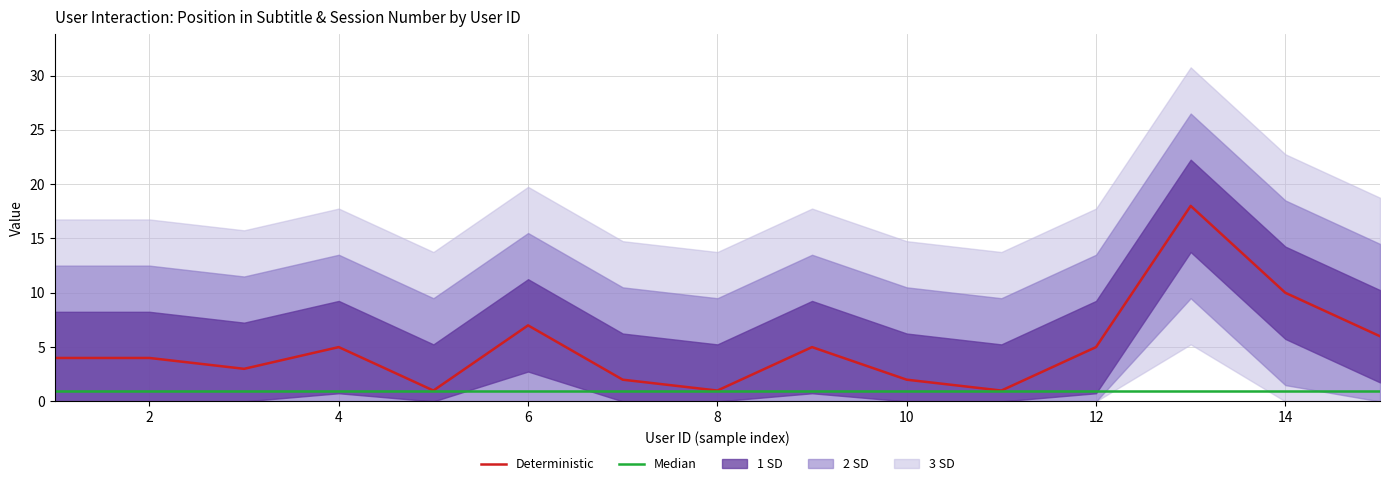

True or false: Median and Deterministic intersect in this chart.

False